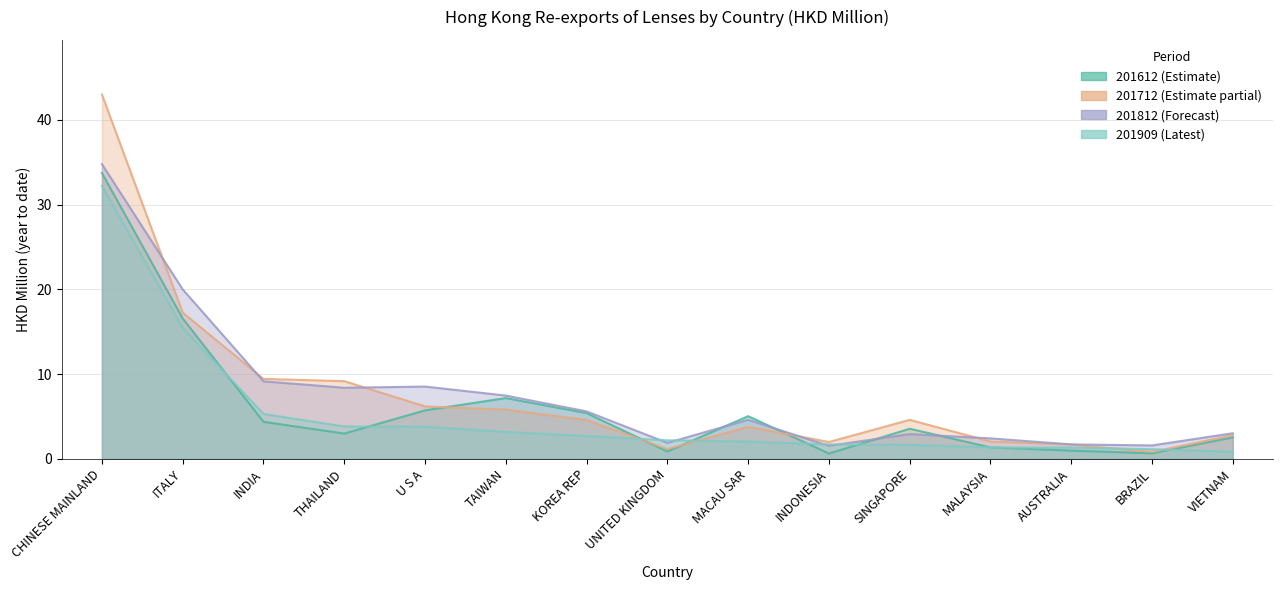

Which series has the largest range (max minus min)?

201712